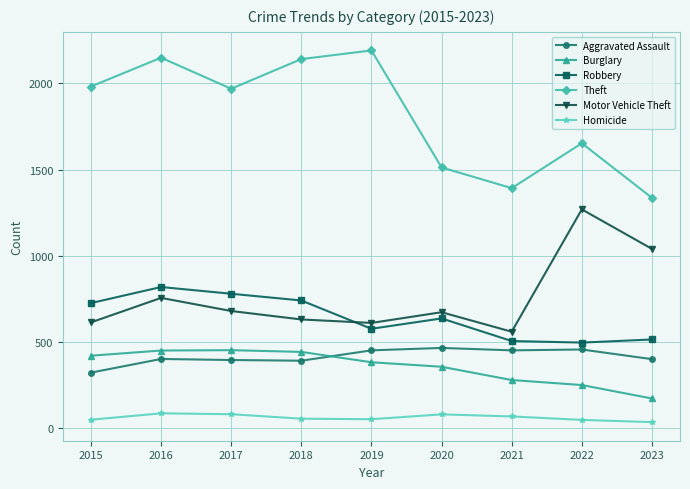

At which label does Theft reach its minimum?

2023